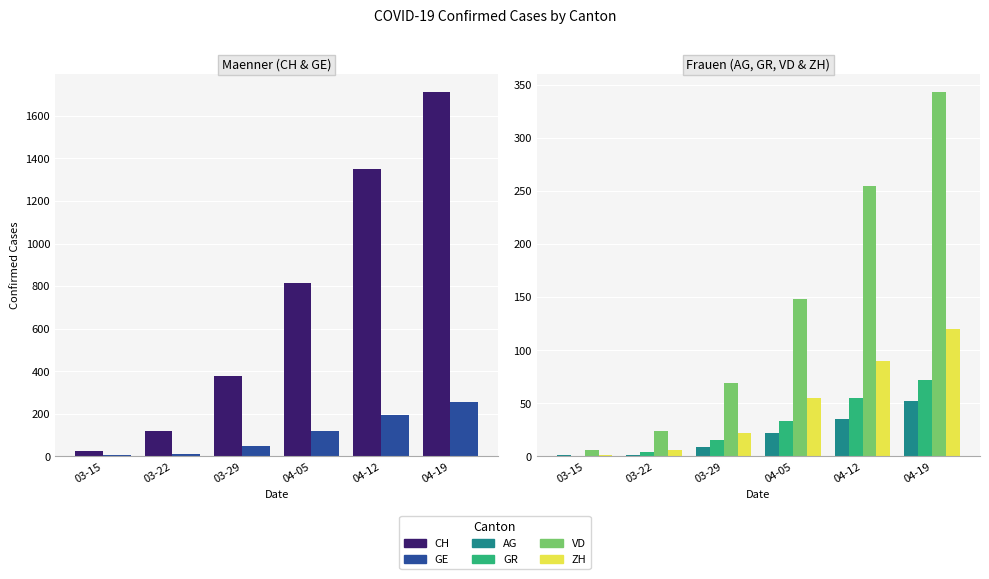

What is the difference between the GE values at 03-15 and 04-19?

249